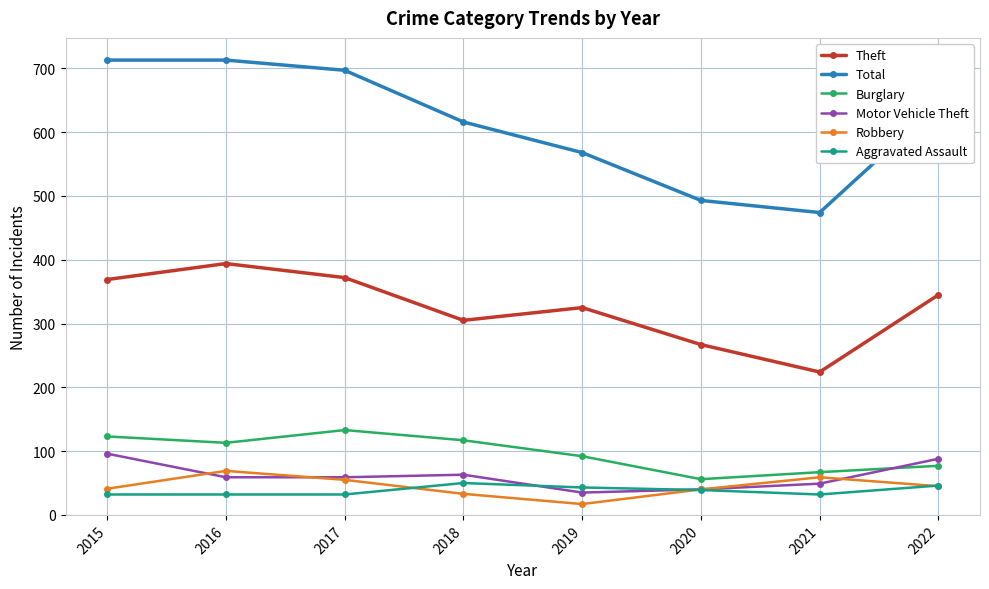

What is the maximum value for Robbery?

69